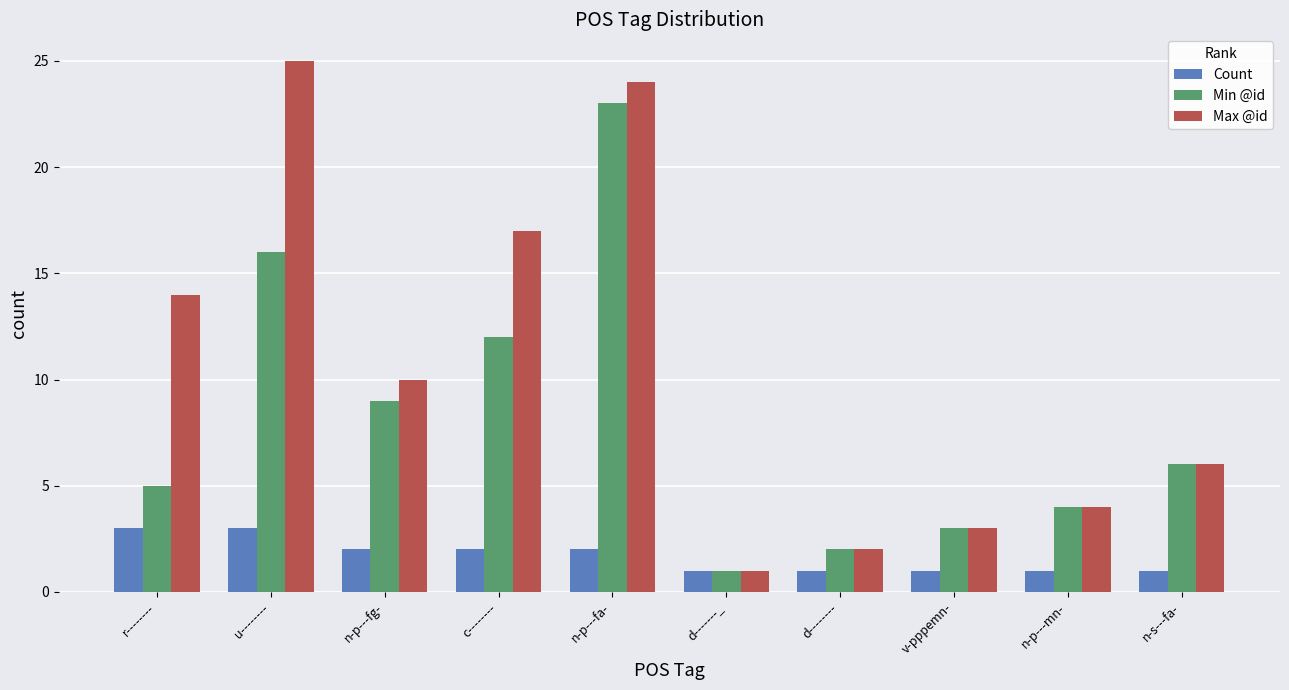

Are the bars horizontal?

No